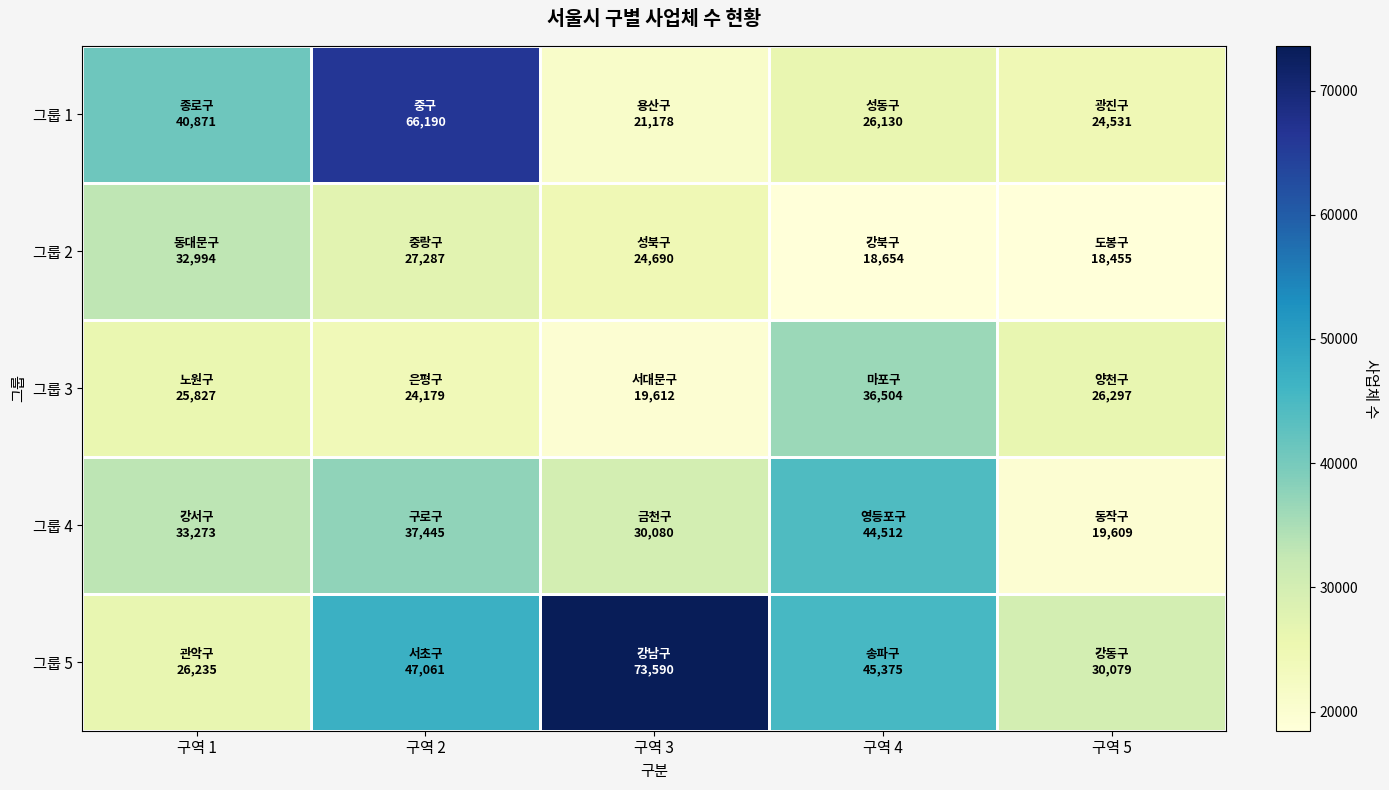

Reading left to right, what are all the values shown in this chart?

그룹 1: 구역 1=40871	구역 2=66190	구역 3=21178	구역 4=26130	구역 5=24531
그룹 2: 구역 1=32994	구역 2=27287	구역 3=24690	구역 4=18654	구역 5=18455
그룹 3: 구역 1=25827	구역 2=24179	구역 3=19612	구역 4=36504	구역 5=26297
그룹 4: 구역 1=33273	구역 2=37445	구역 3=30080	구역 4=44512	구역 5=19609
그룹 5: 구역 1=26235	구역 2=47061	구역 3=73590	구역 4=45375	구역 5=30079